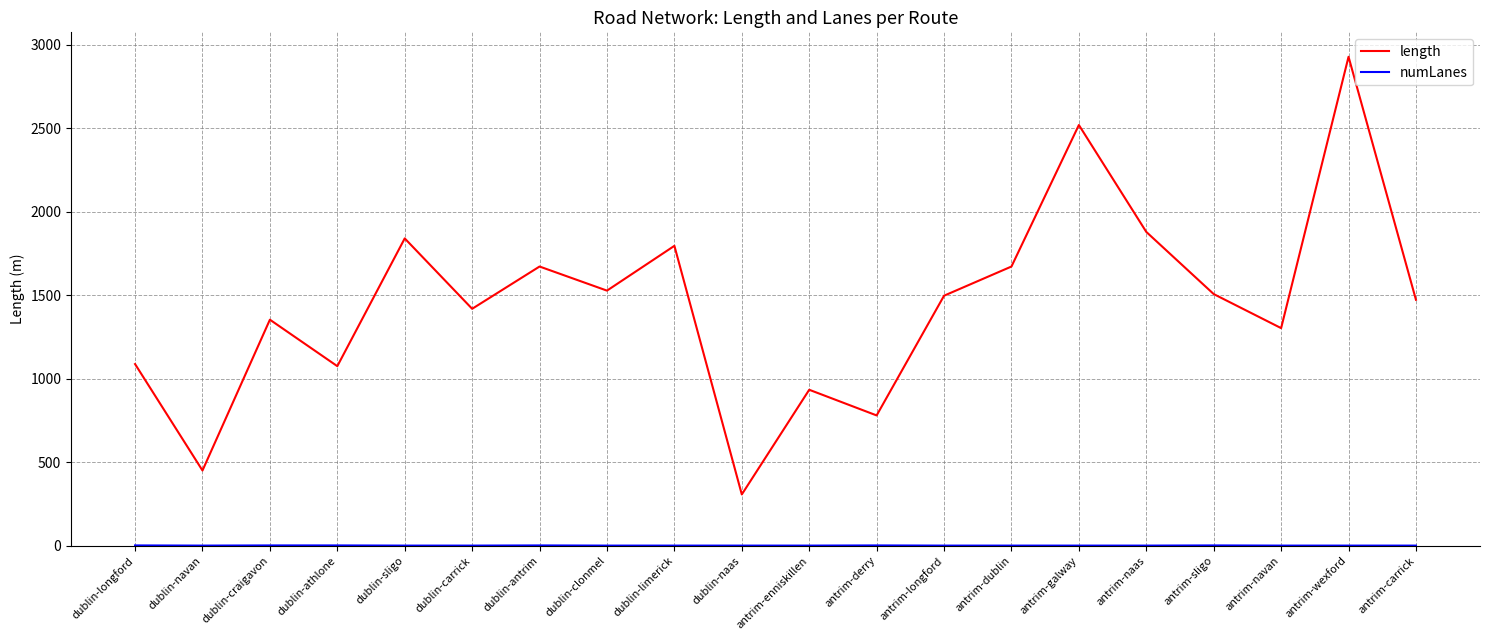

Is it true that length equals 307.4 at dublin-naas?

True